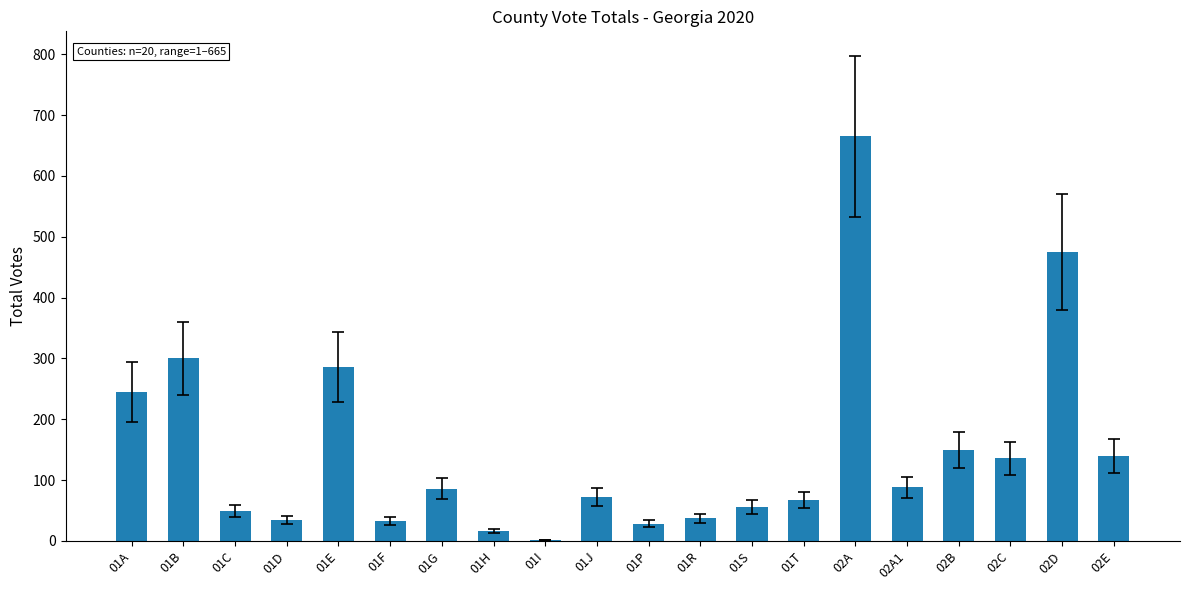

What is the sum of all values?

2963